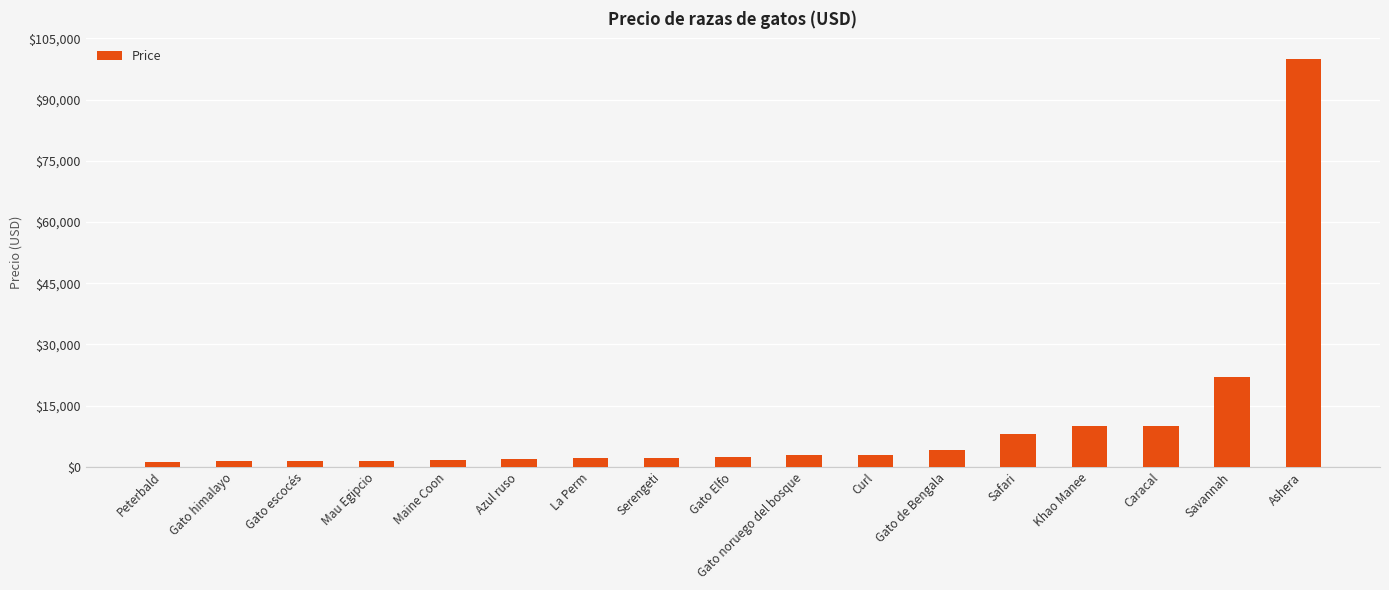

How many categories are shown in the chart?

17